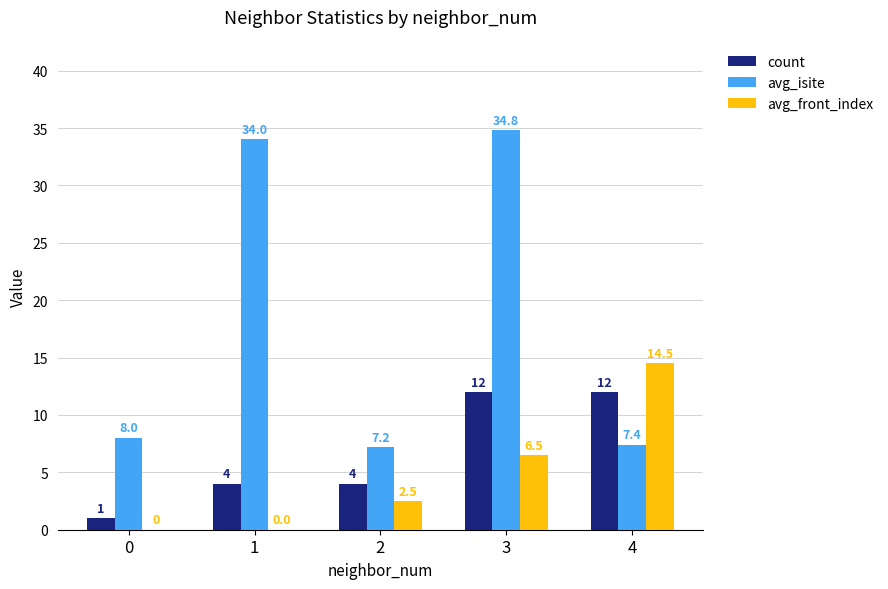

What is the sum of all avg_front_index values?

23.5